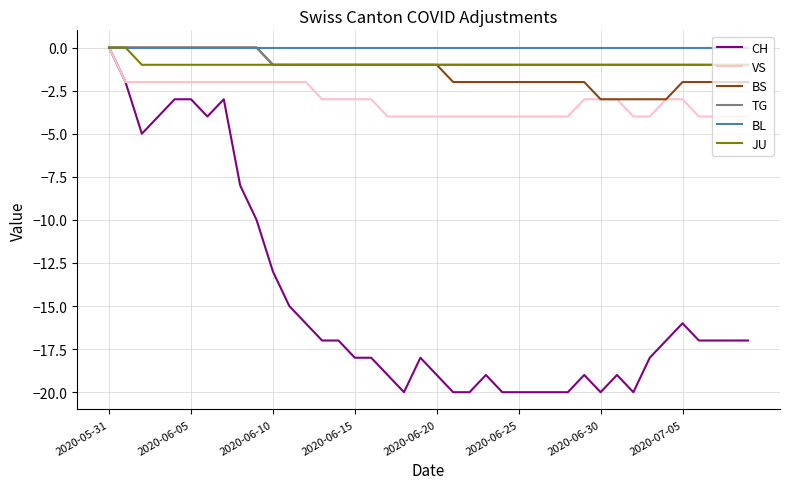

Which series has the largest range (max minus min)?

CH